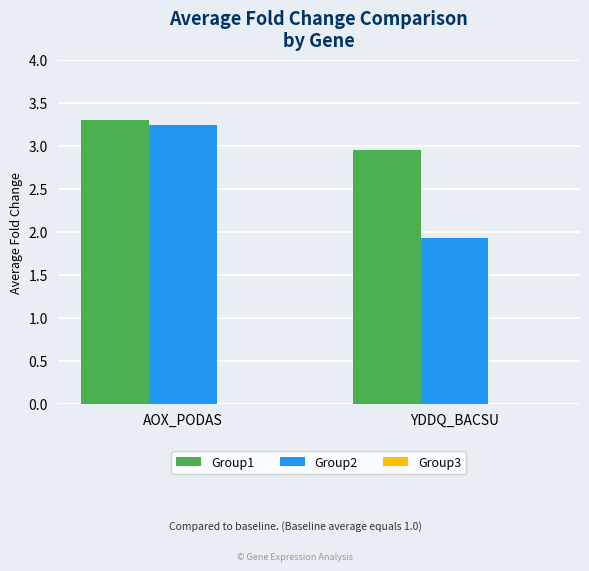

Rank the series by their average value, from highest to lowest.

Group1, Group2